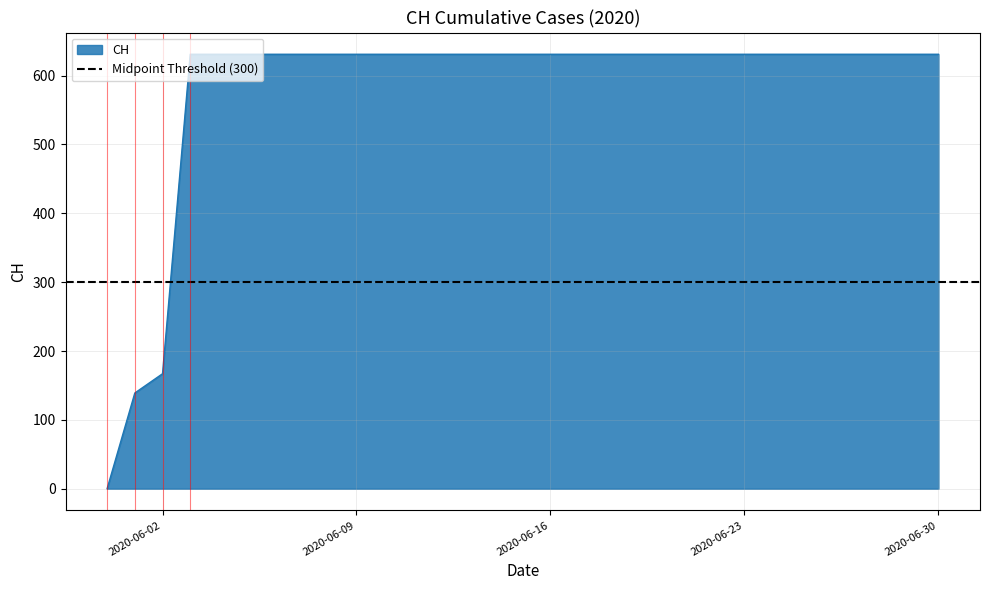

List the labels in order of value, largest first.

2020-06-03, 2020-06-04, 2020-06-05, 2020-06-06, 2020-06-07, 2020-06-08, 2020-06-09, 2020-06-10, 2020-06-11, 2020-06-12, 2020-06-13, 2020-06-14, 2020-06-15, 2020-06-16, 2020-06-17, 2020-06-18, 2020-06-19, 2020-06-20, 2020-06-21, 2020-06-22, 2020-06-23, 2020-06-24, 2020-06-25, 2020-06-26, 2020-06-27, 2020-06-28, 2020-06-29, 2020-06-30, 2020-06-02, 2020-06-01, 2020-05-31